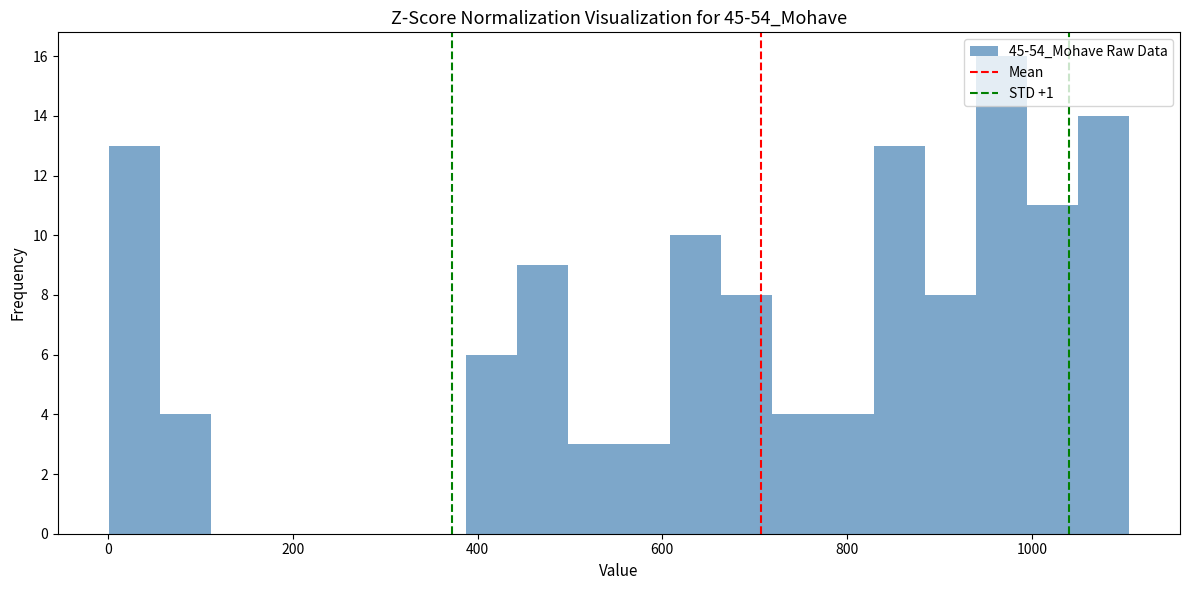

Around what value on the x-axis is the tallest bar? Give the approximate position of its centre, as read against the axis.

960